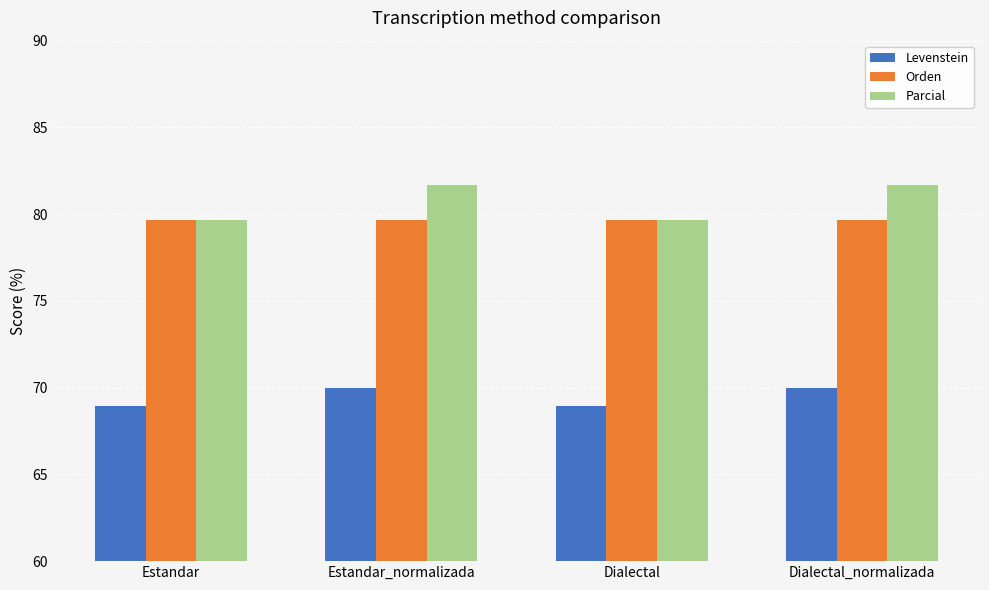

What is the average value of the Orden series?

79.7